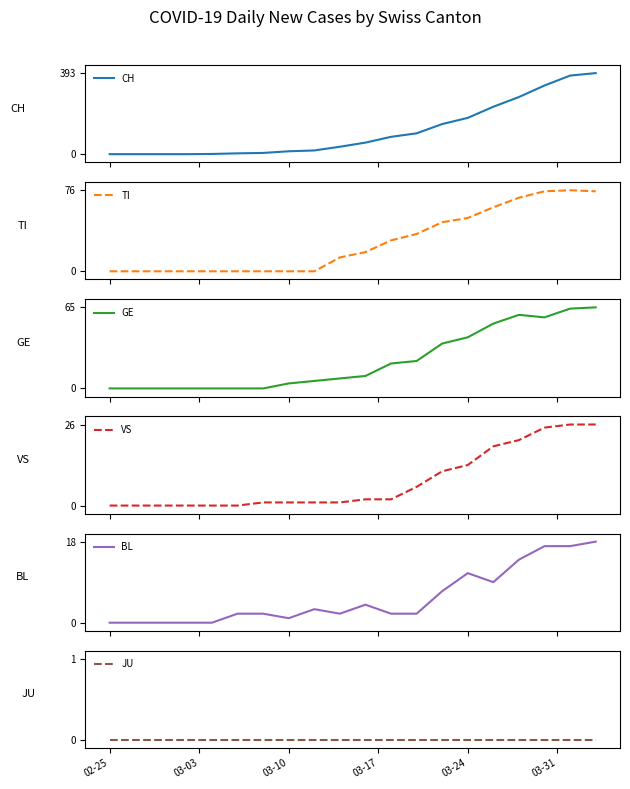

How many data points in BL are less than 2?

6